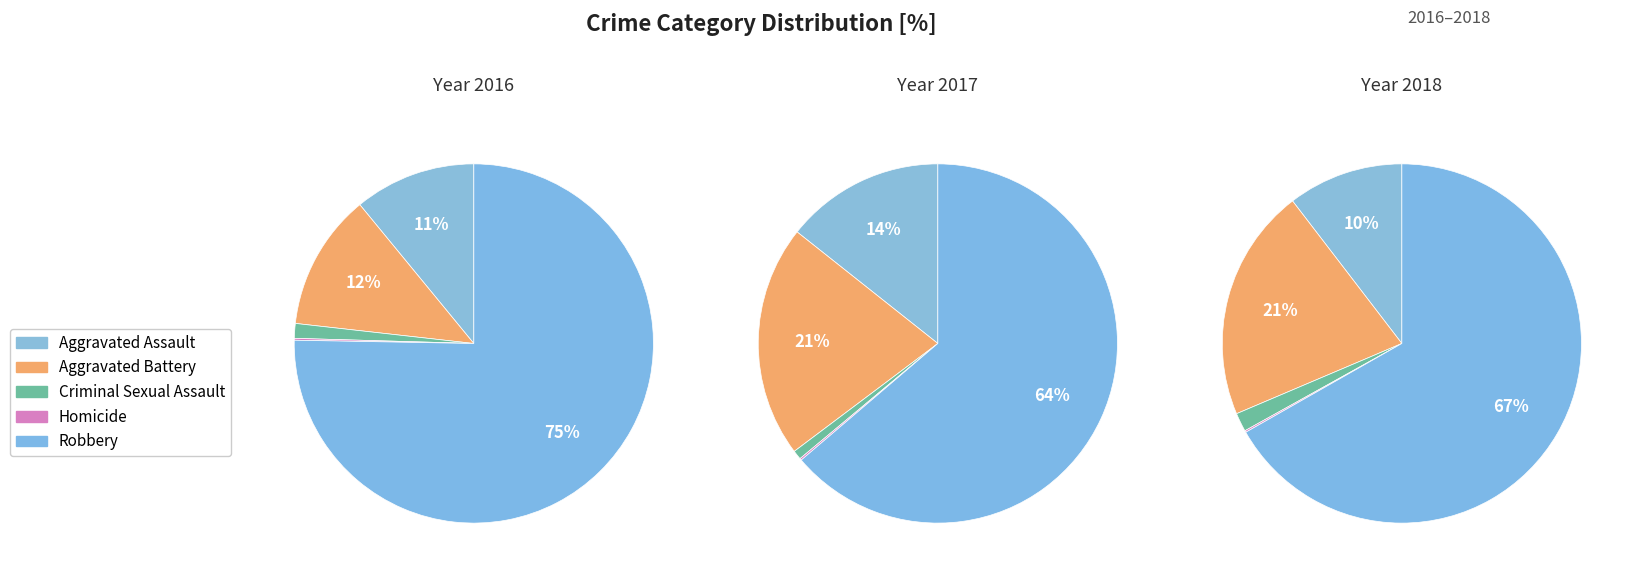

The Aggravated Battery slice represents 9% of the pie. True or false?

False